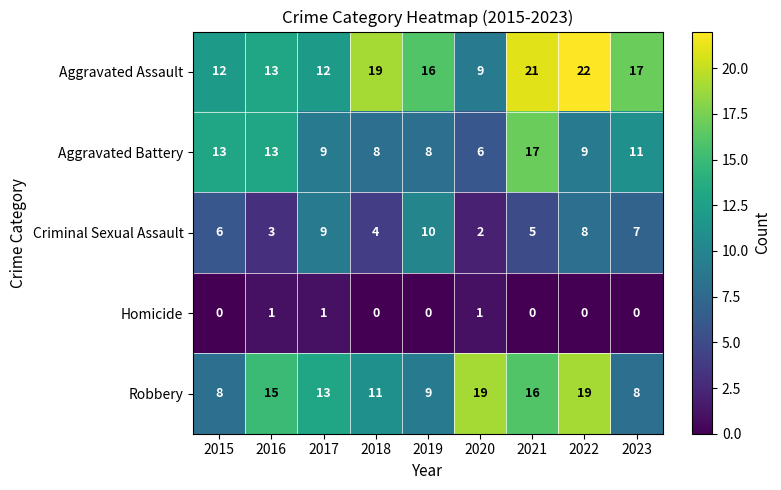

Between 2018 and 2021, which series saw the biggest shift?

Aggravated Battery